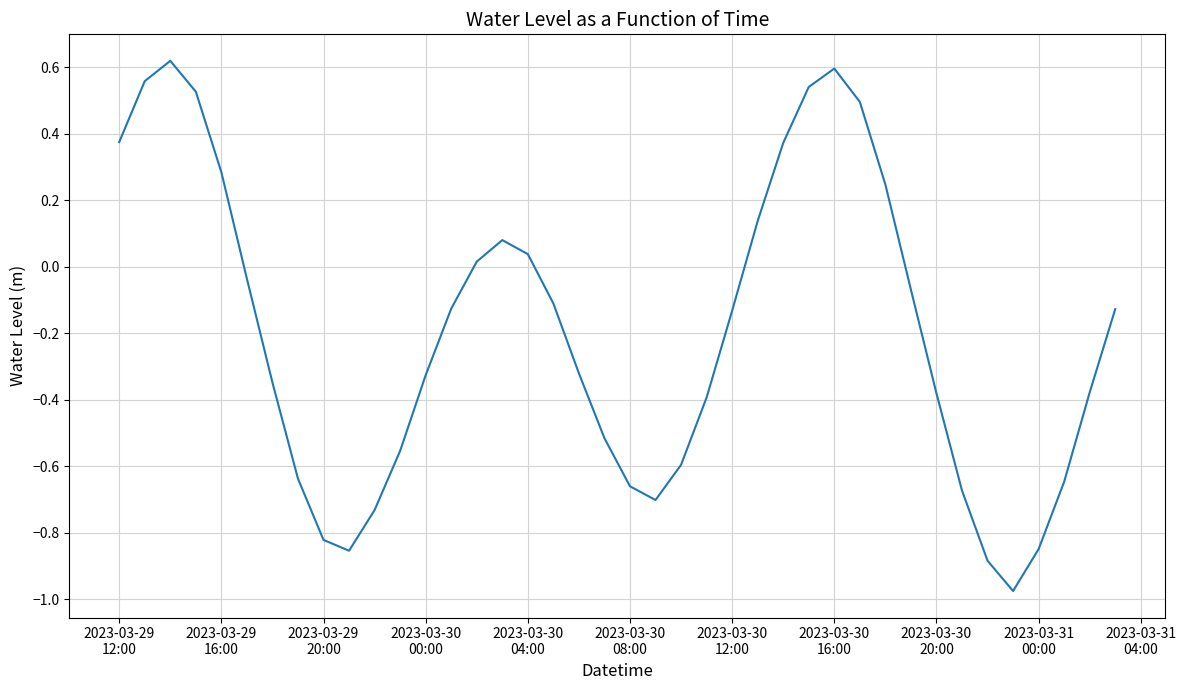

How many points are higher than both their immediate neighbors (excluding endpoints)?

3